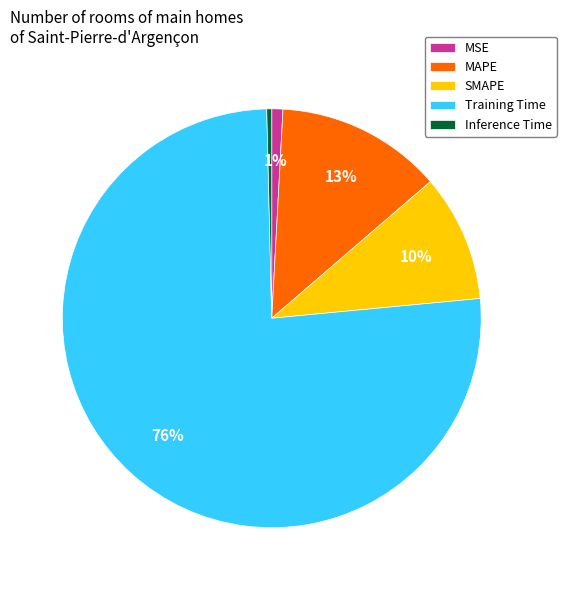

The MAPE slice represents 3% of the pie. True or false?

False